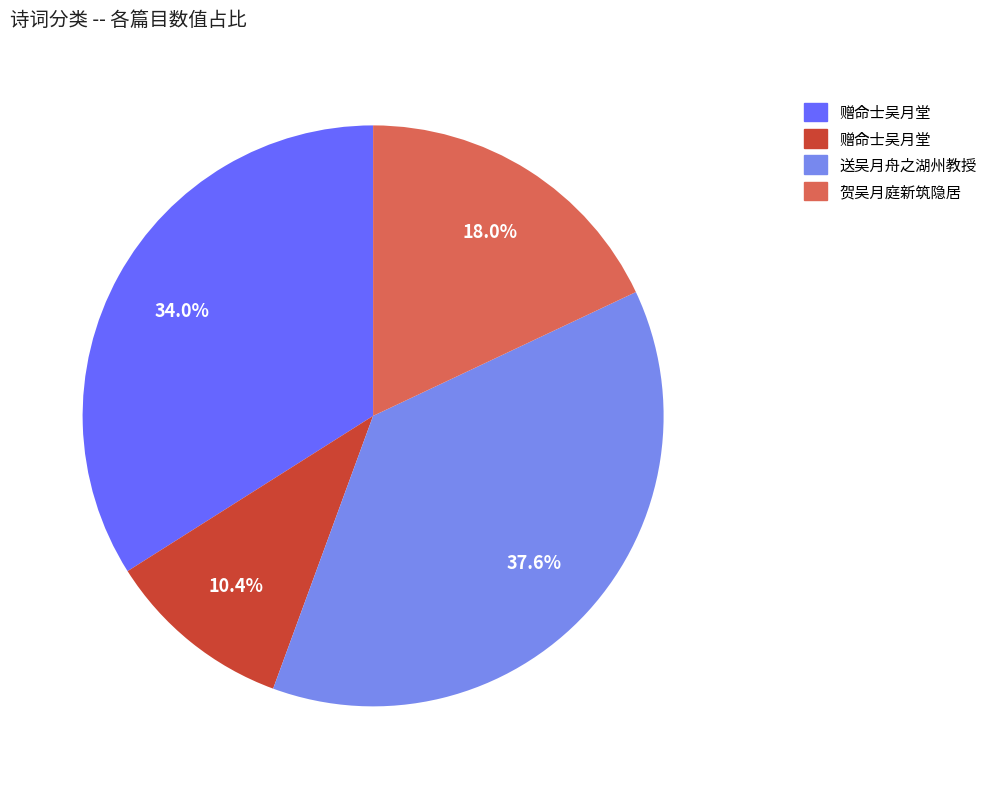

Is there any slice that represents more than half of the pie?

No